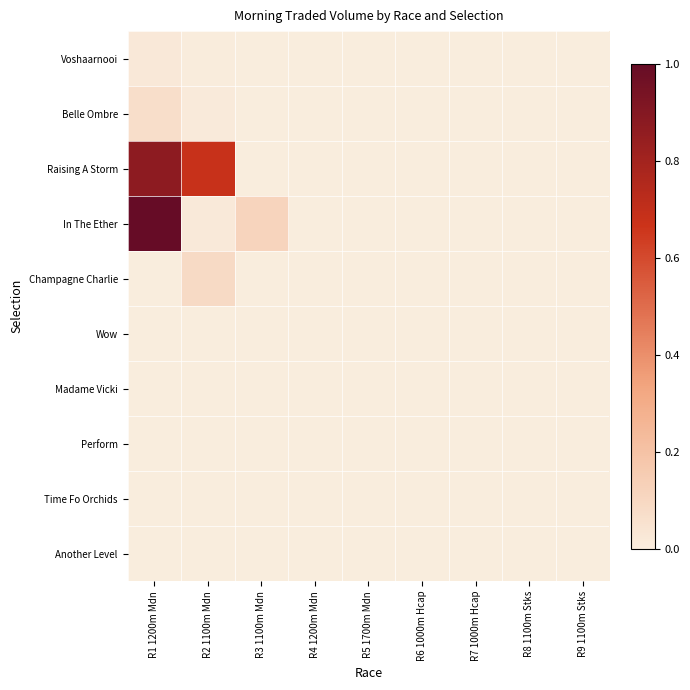

Which series changed the most between R2 1100m Mdn and R7 1000m Hcap?

Raising A Storm